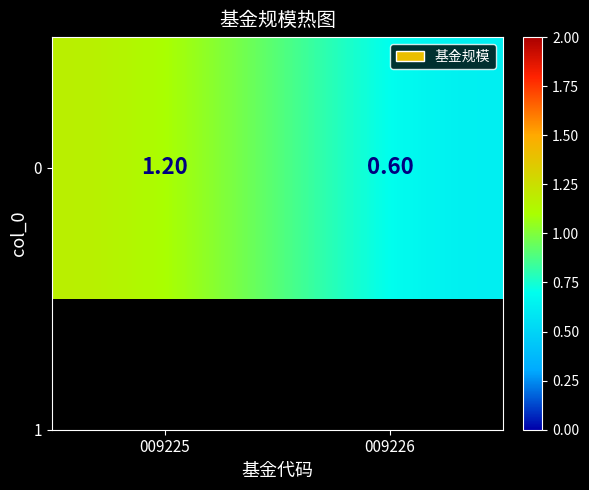

List the labels in order of value, largest first.

009225, 009226